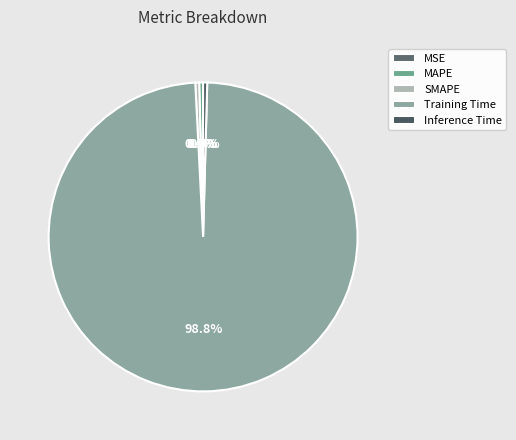

To the nearest percent, what is the difference between the largest and smallest slice percentages?

99%